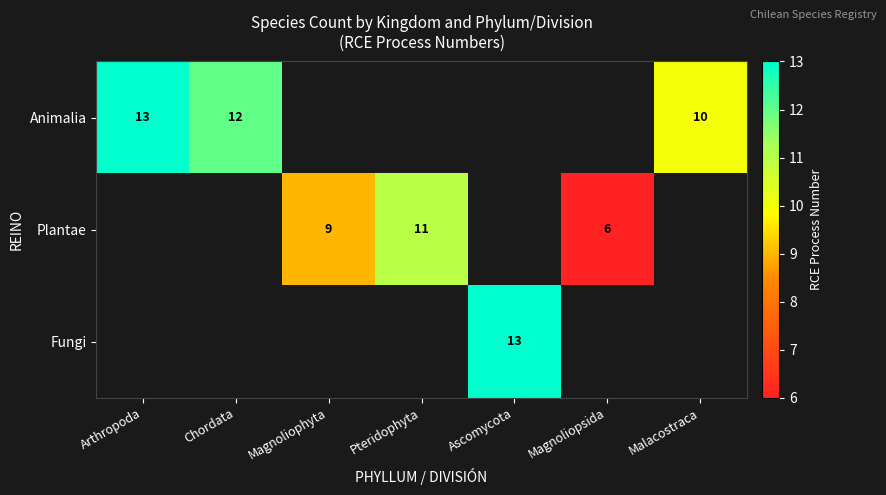

What is the sum of the Plantae values at Magnoliophyta and Pteridophyta?

20